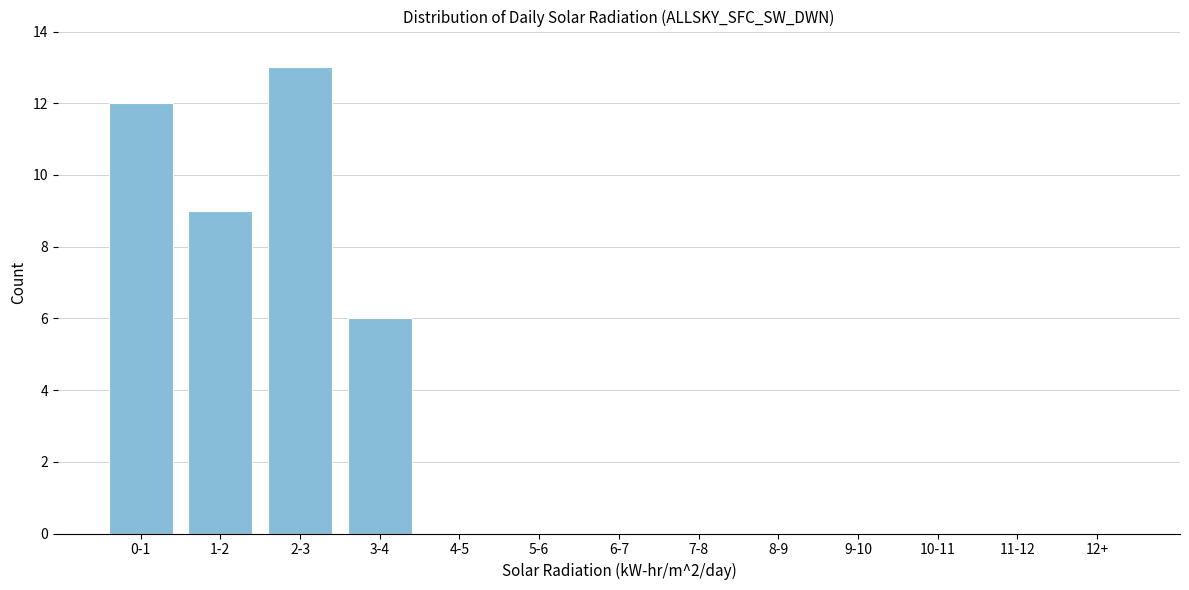

Reading left to right, list all the values displayed in this chart.

0-1=12	1-2=9	2-3=13	3-4=6	4-5=0	5-6=0	6-7=0	7-8=0	8-9=0	9-10=0	10-11=0	11-12=0	12+=0